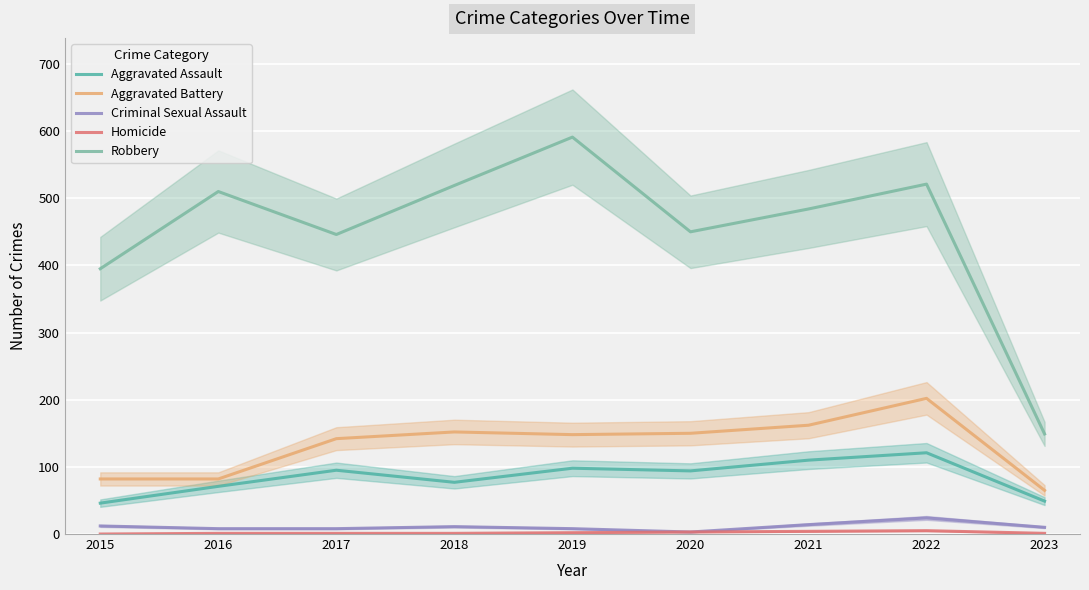

The value of Homicide at 2016 is 1. True or false?

True